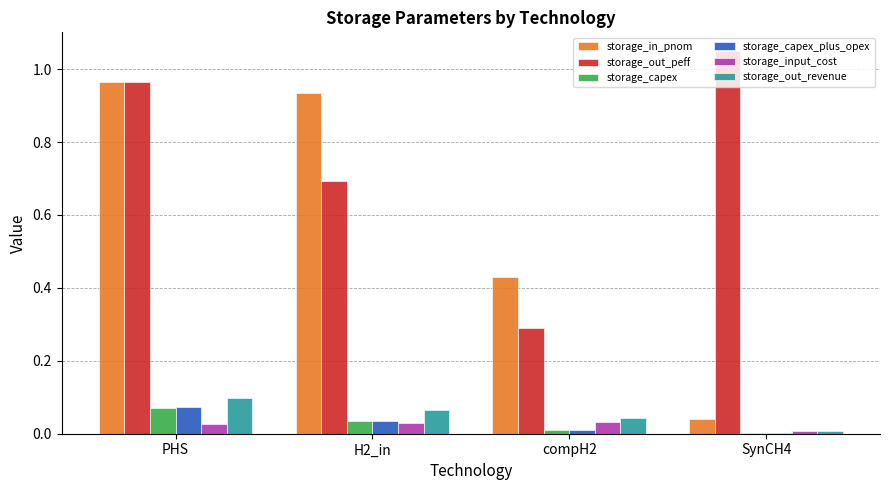

Between PHS and compH2, which series saw the biggest shift?

storage_out_peff